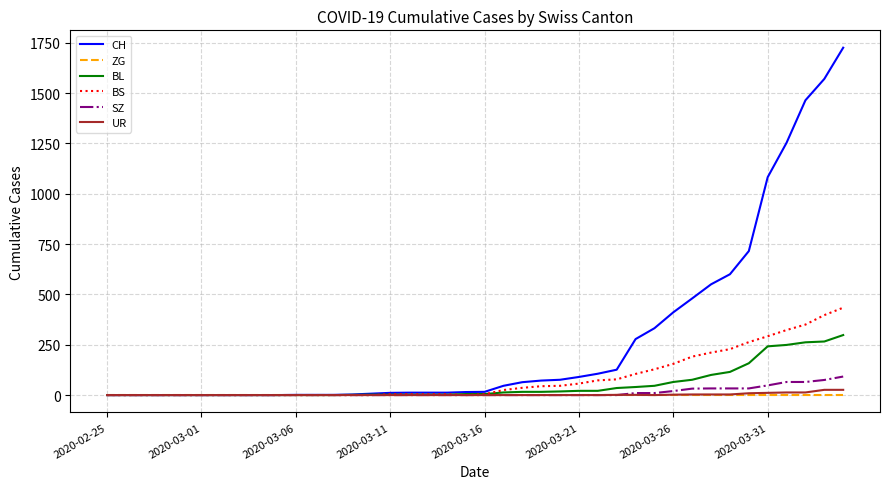

Which series has the widest spread of values?

CH